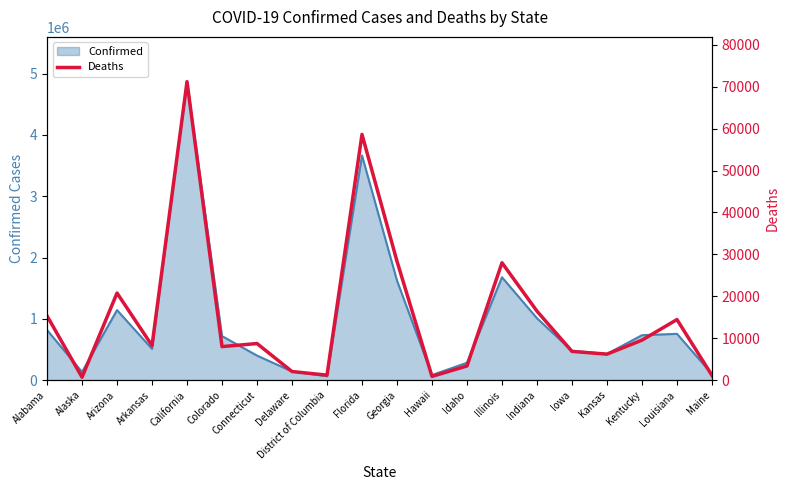

Where is the first local maximum?

Arizona